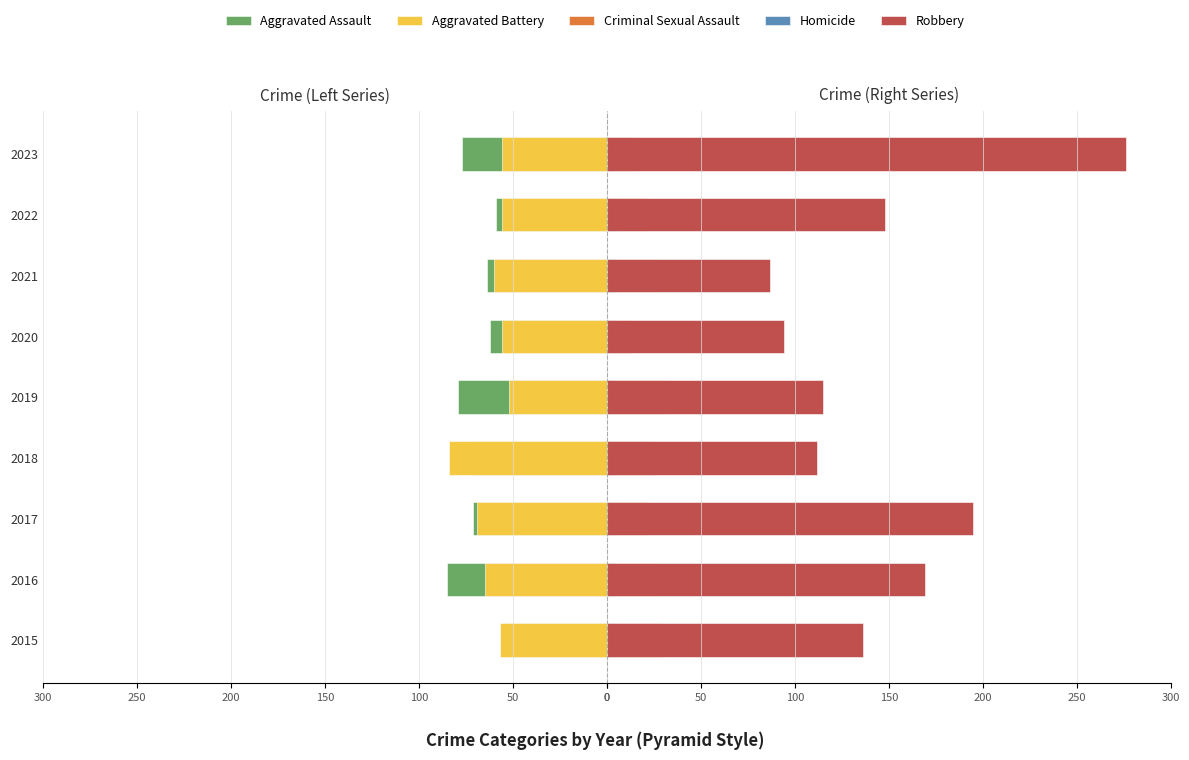

What is the average value of the Homicide series?

5